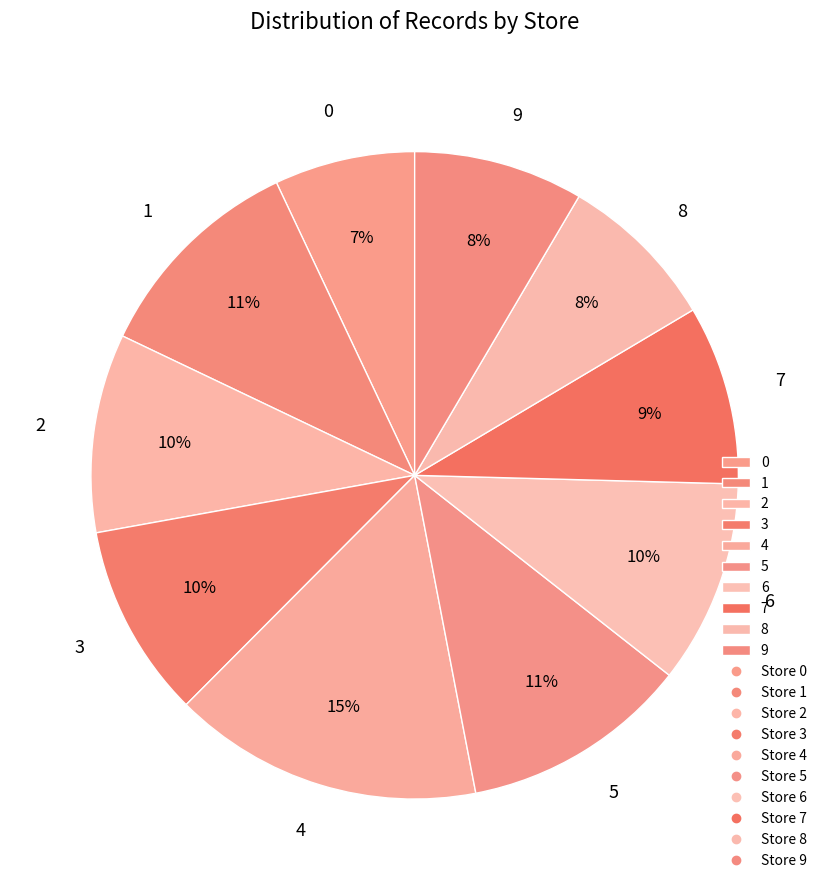

To the nearest percent, what is the difference between the largest and smallest slice percentages?

8%